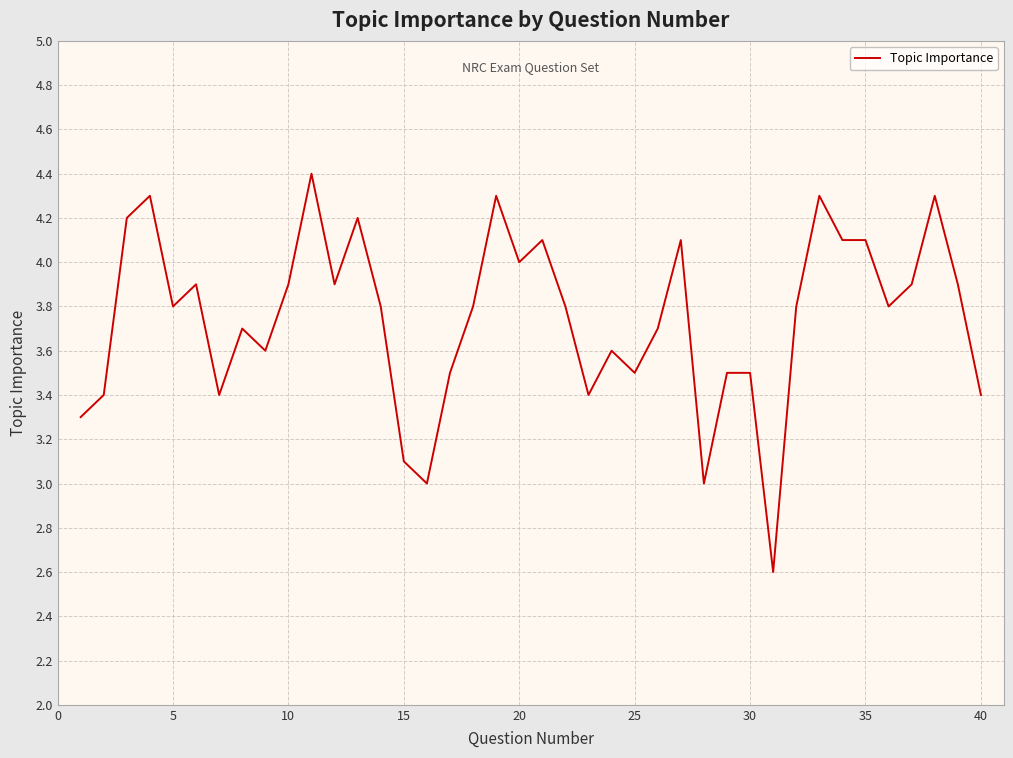

What is the difference between the maximum and minimum values?

1.8